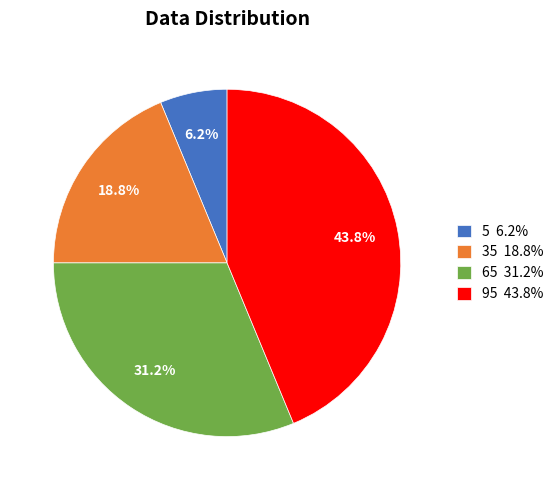

What is the smallest slice in the pie chart?

5